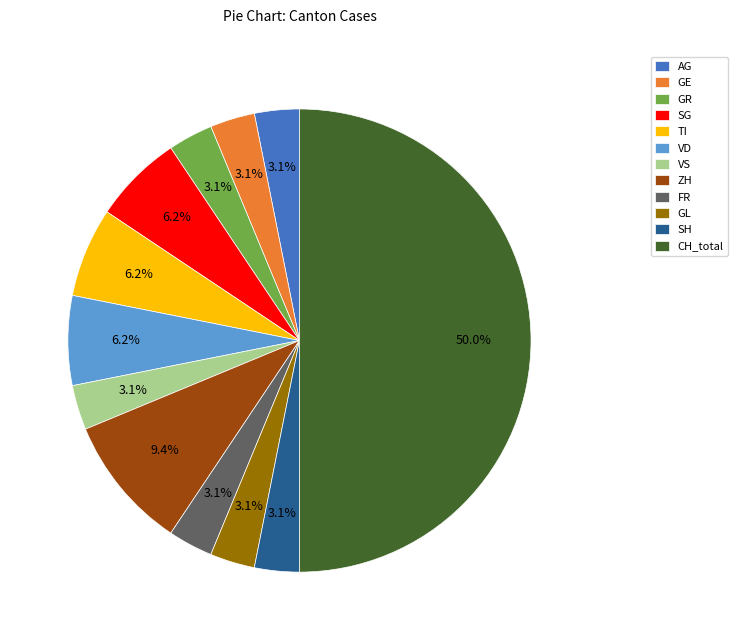

Is FR the majority of the pie?

No